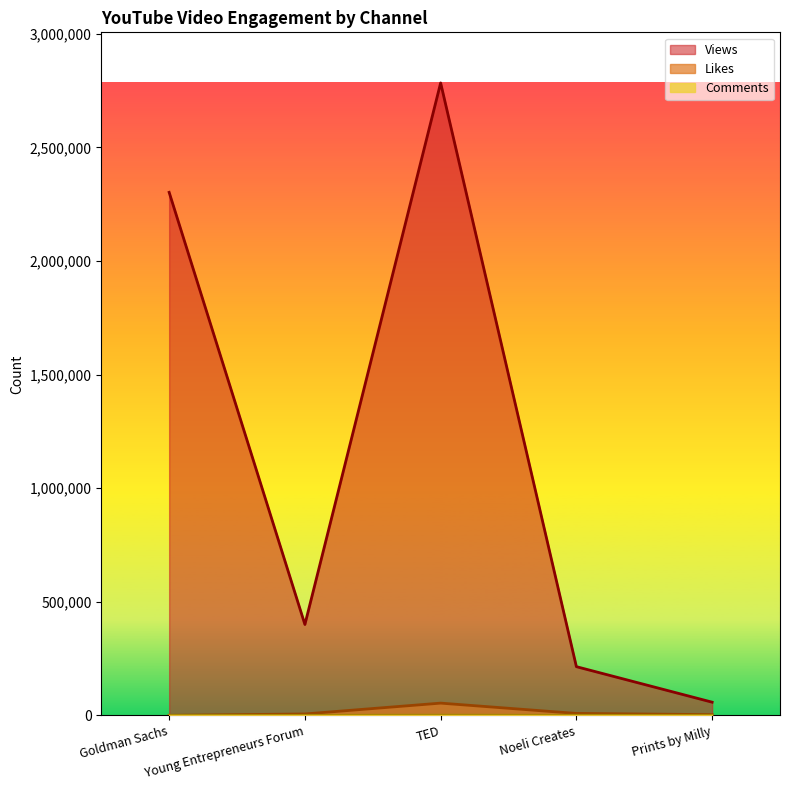

What are all the series names shown in the legend?

Views, Likes, Comments